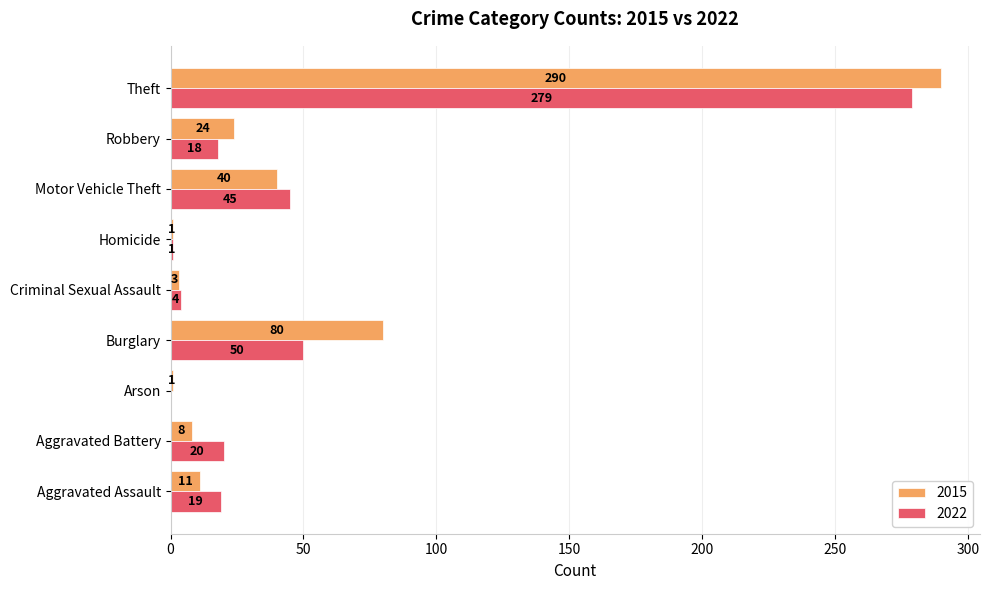

Which label corresponds to the largest value in the chart?

Theft